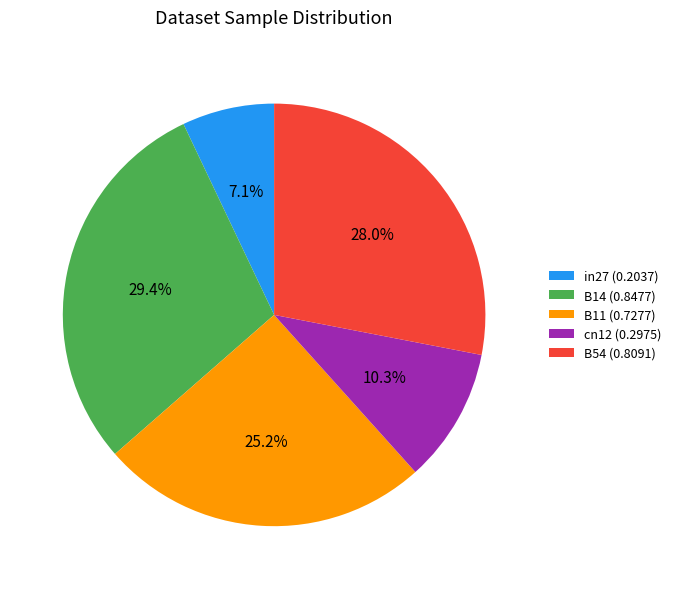

To the nearest percent, what is the average slice percentage?

20%